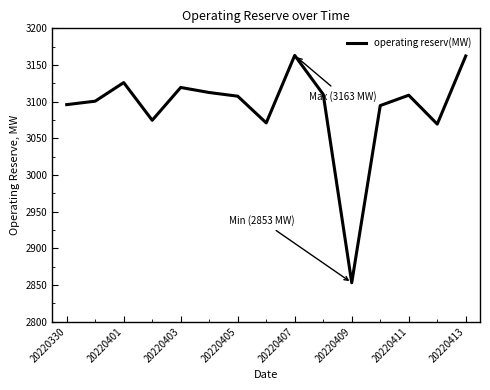

What is the greatest value displayed?

3163.1